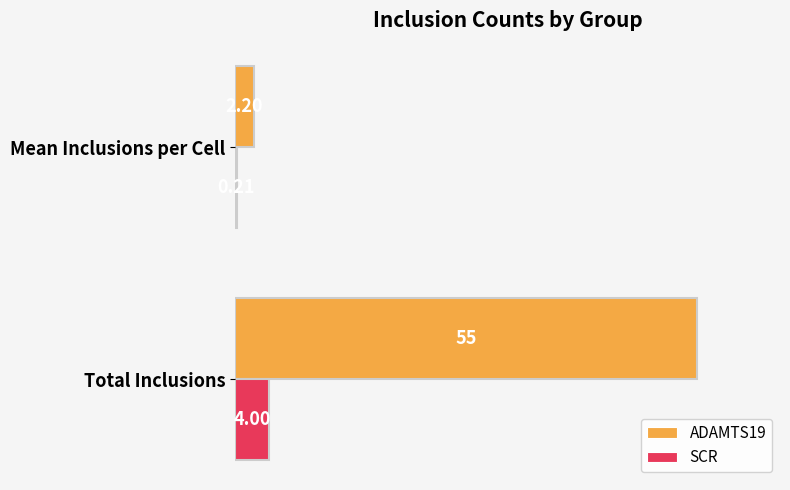

Where is ADAMTS19 nearest to the value 28?

Mean Inclusions per Cell